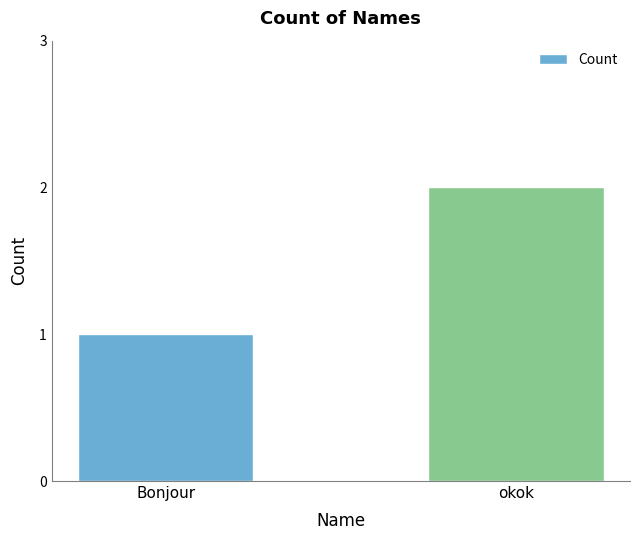

Are the bars horizontal?

No